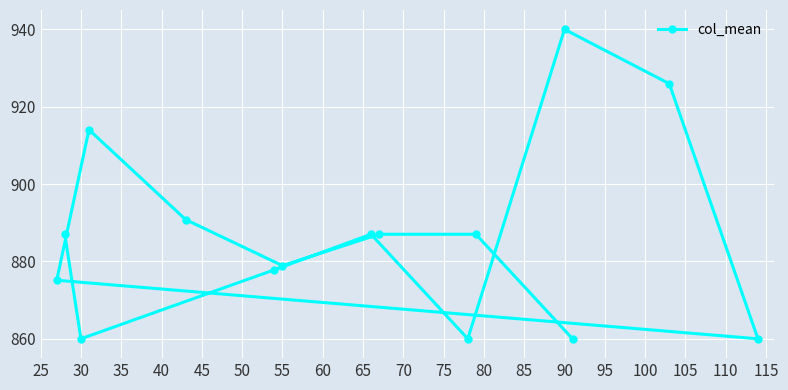

Which label corresponds to the largest value in the chart?

90